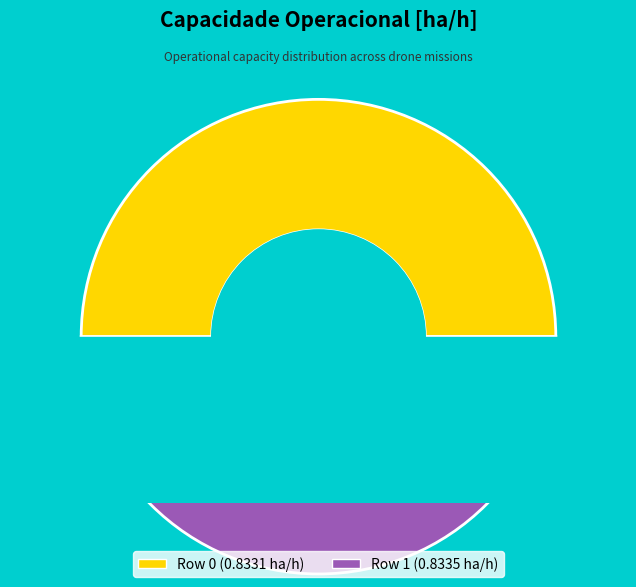

To the nearest percent, what portion does Row 0 represent?

50%